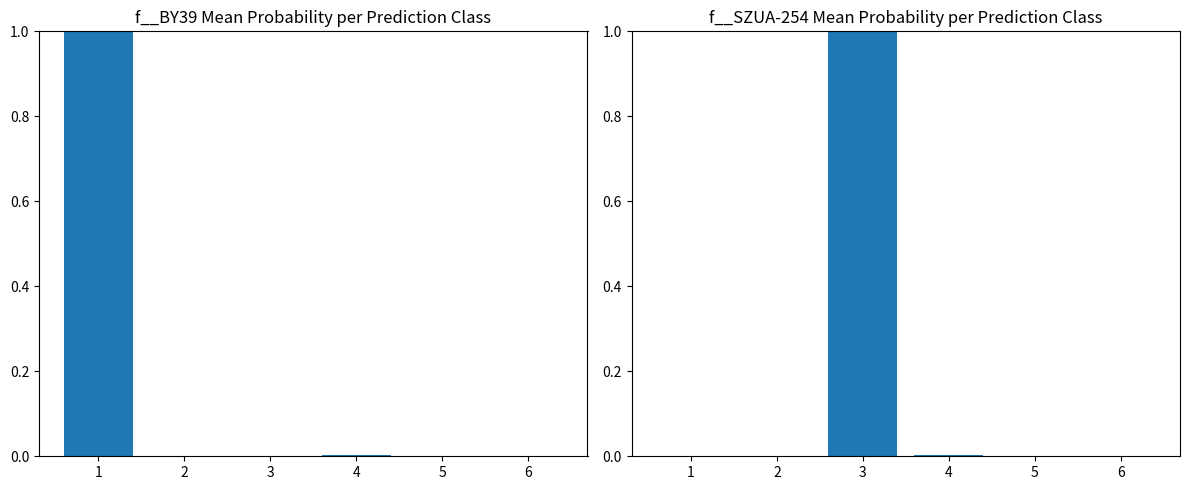

True or false: f__BY39 has a value of 0.0 at 4.

True